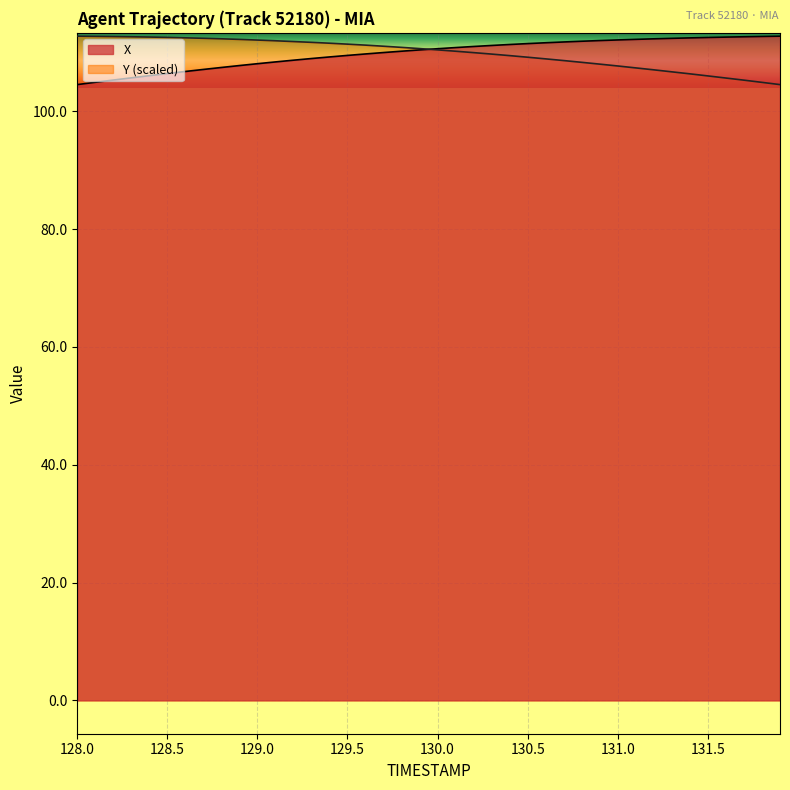

Is it true that X equals 109.5 at 129.5?

True